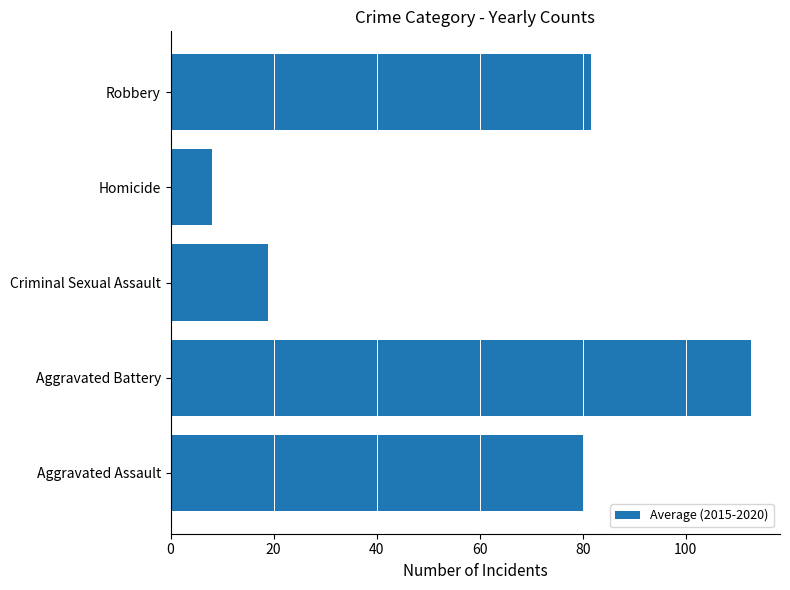

List the labels in order of value, largest first.

Aggravated Battery, Robbery, Aggravated Assault, Criminal Sexual Assault, Homicide